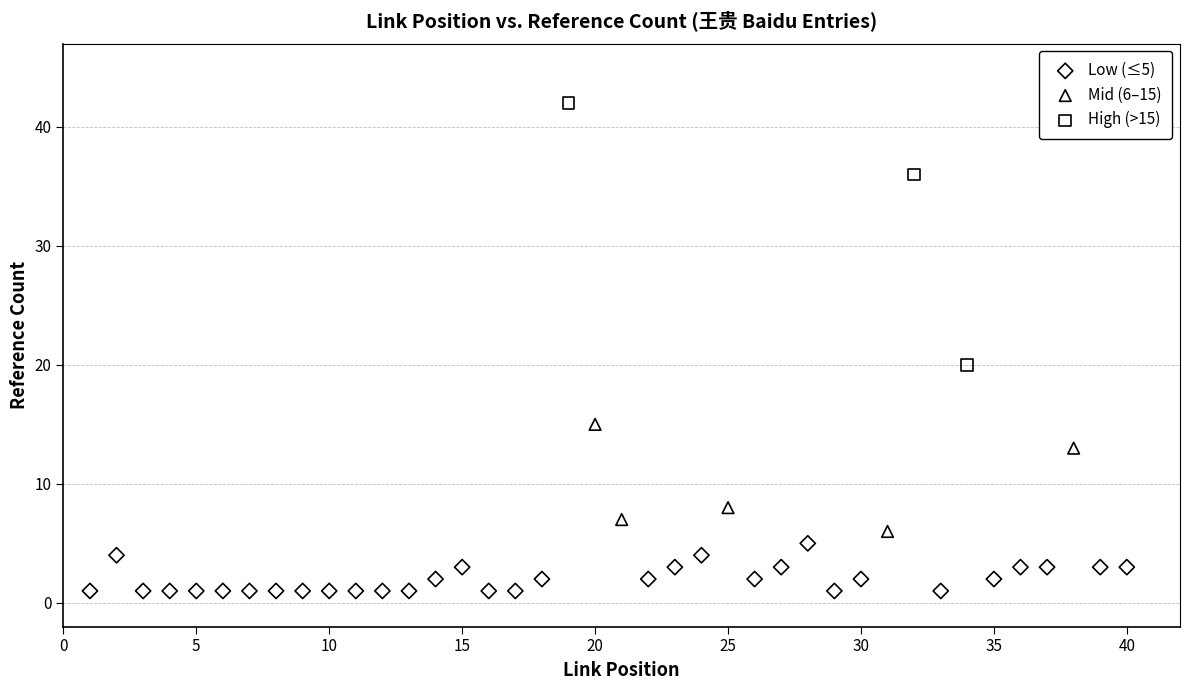

Which series has the largest Y range (max minus min)?

High (>15)